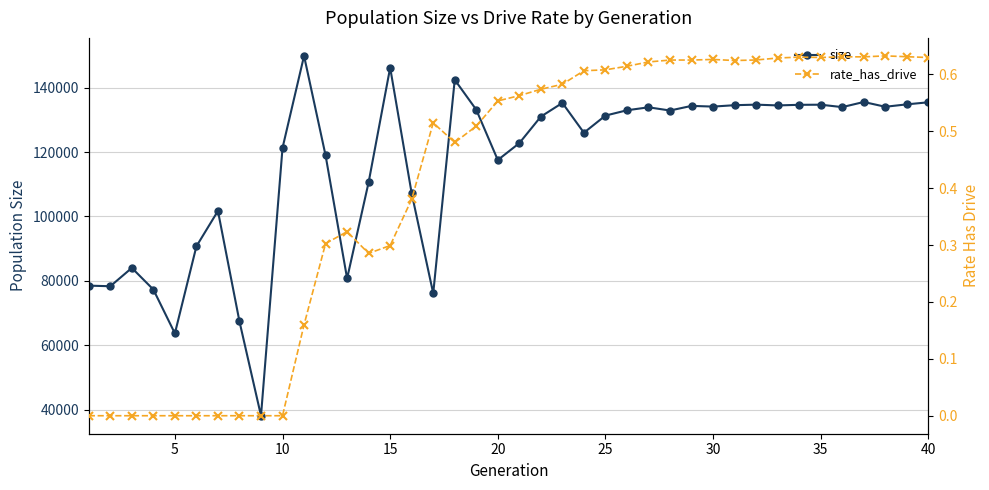

What is the maximum value for size?

149838